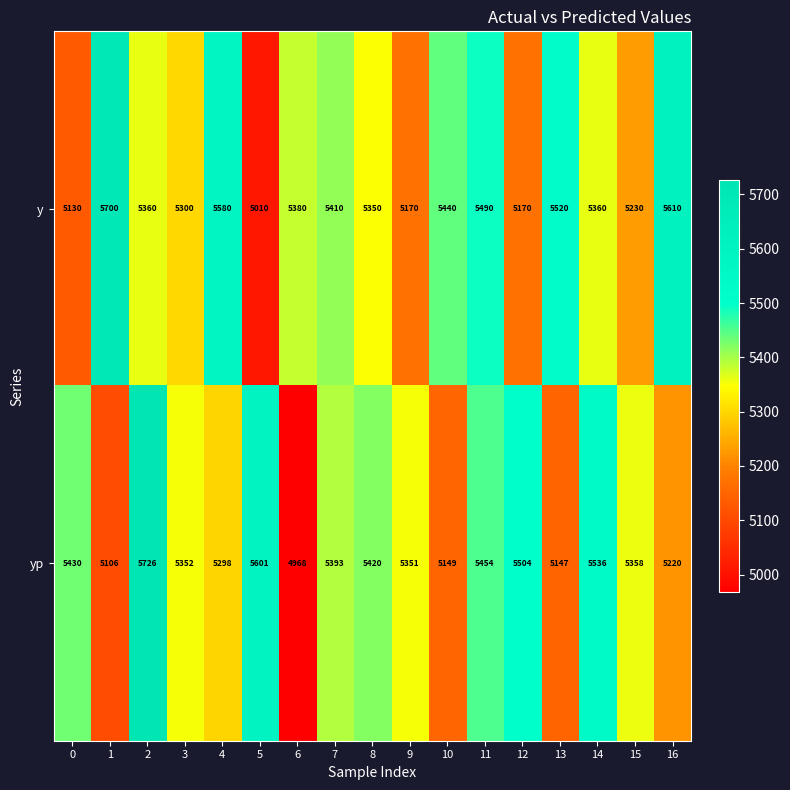

What is the spread (max minus min) of values at 5?

591